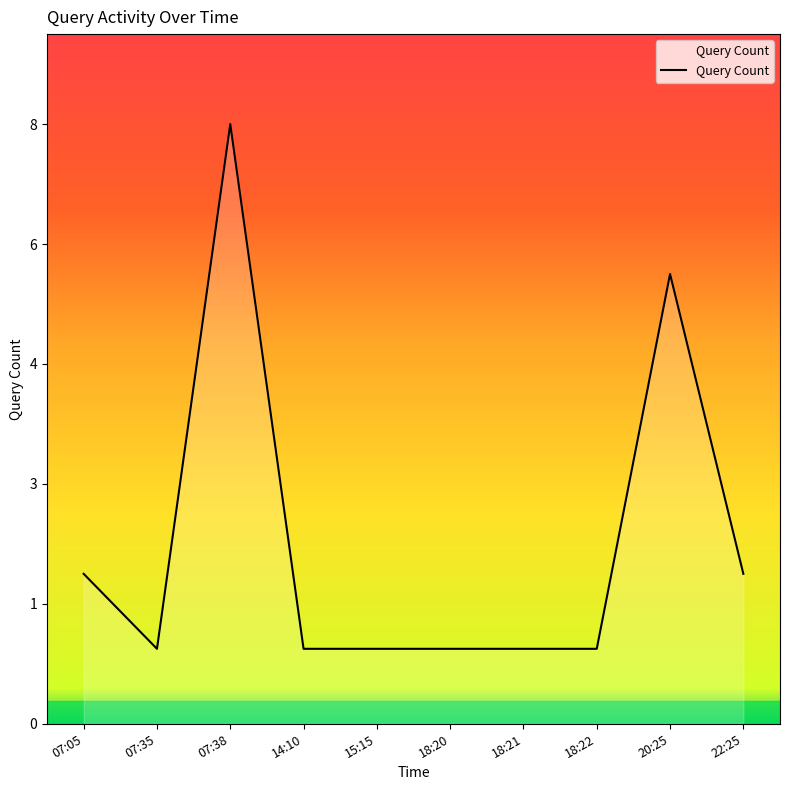

What is the sum of the values at 20:25 and 07:35?

7